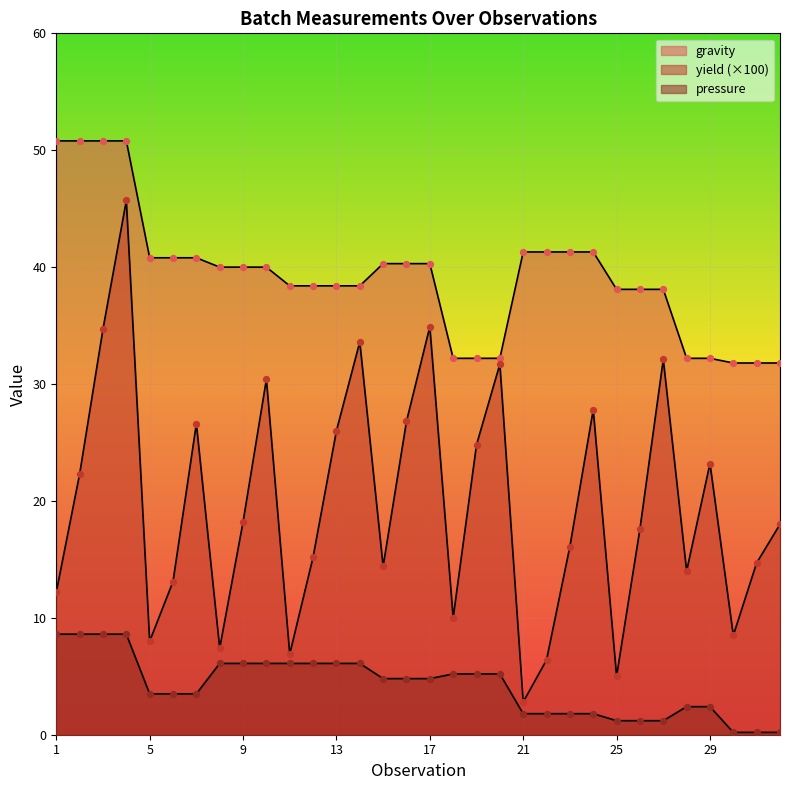

Which series has the widest spread of Y values?

yield